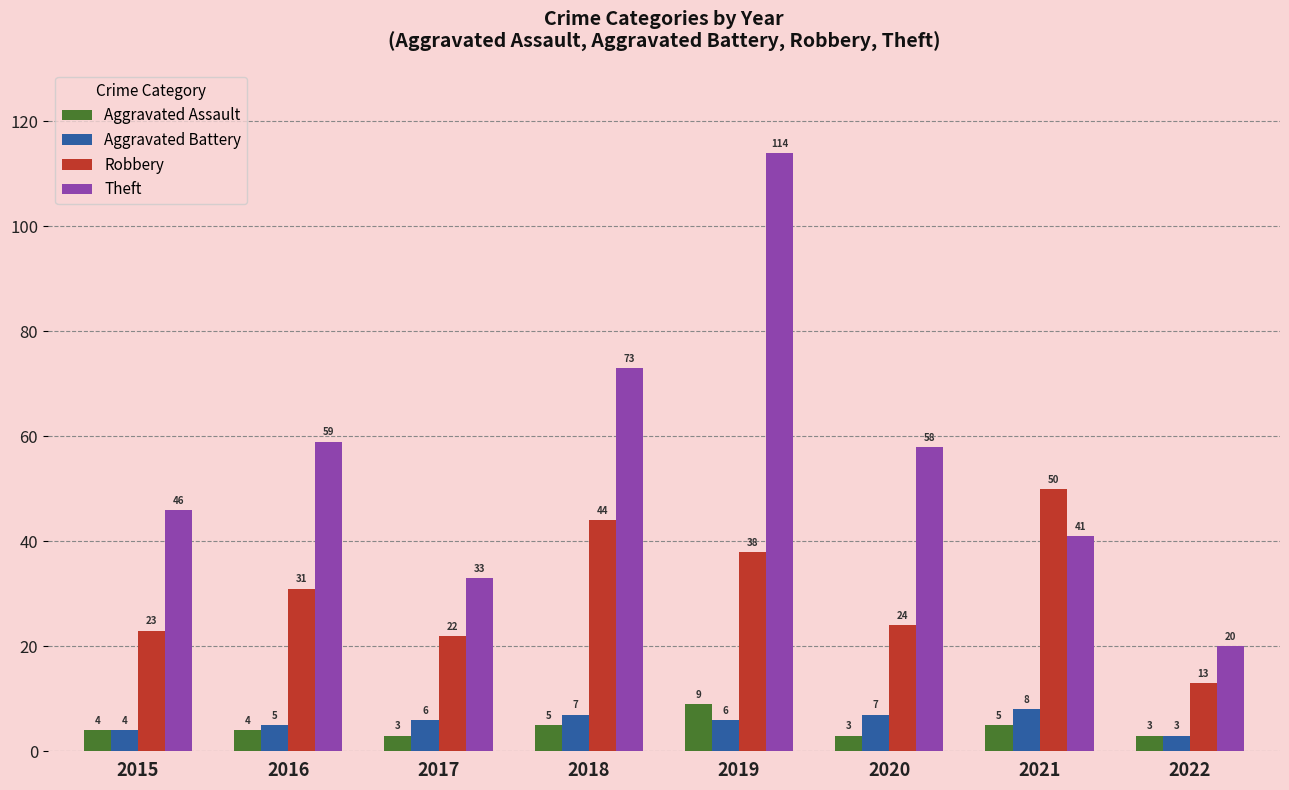

List the series in order of their peak value, lowest first.

Aggravated Battery, Aggravated Assault, Robbery, Theft